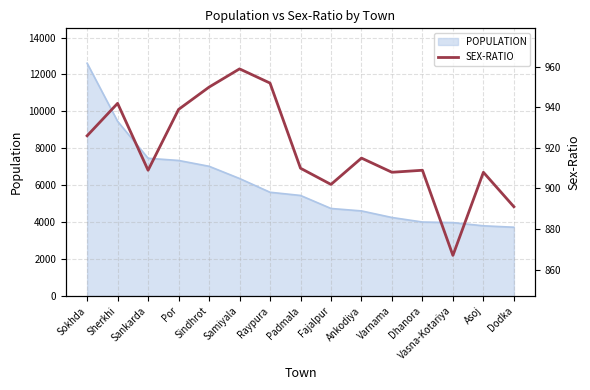

At which category does the chart reach its minimum across all series?

Vasna-Kotariya